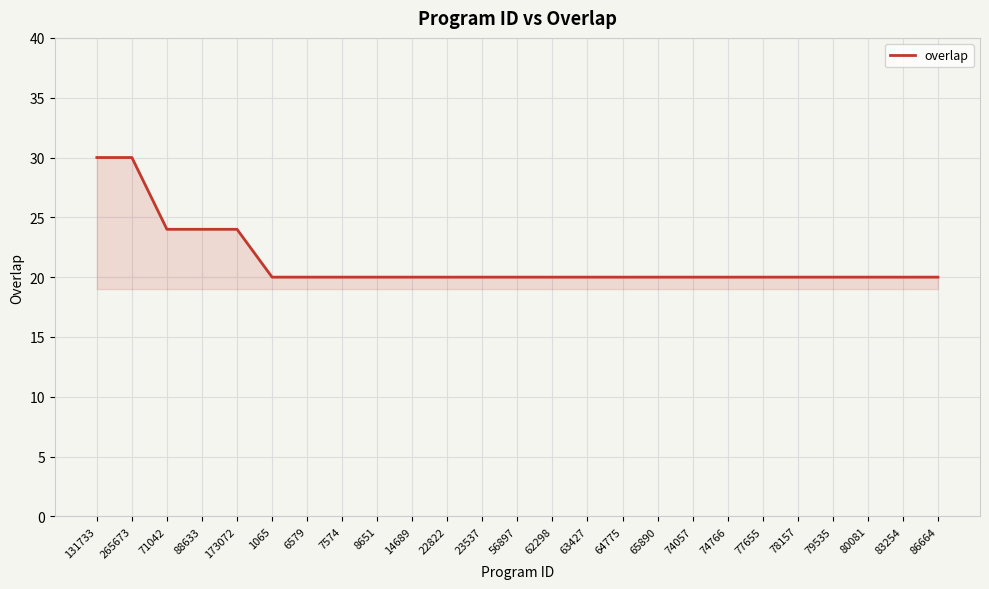

Count the number of data series in this chart.

1